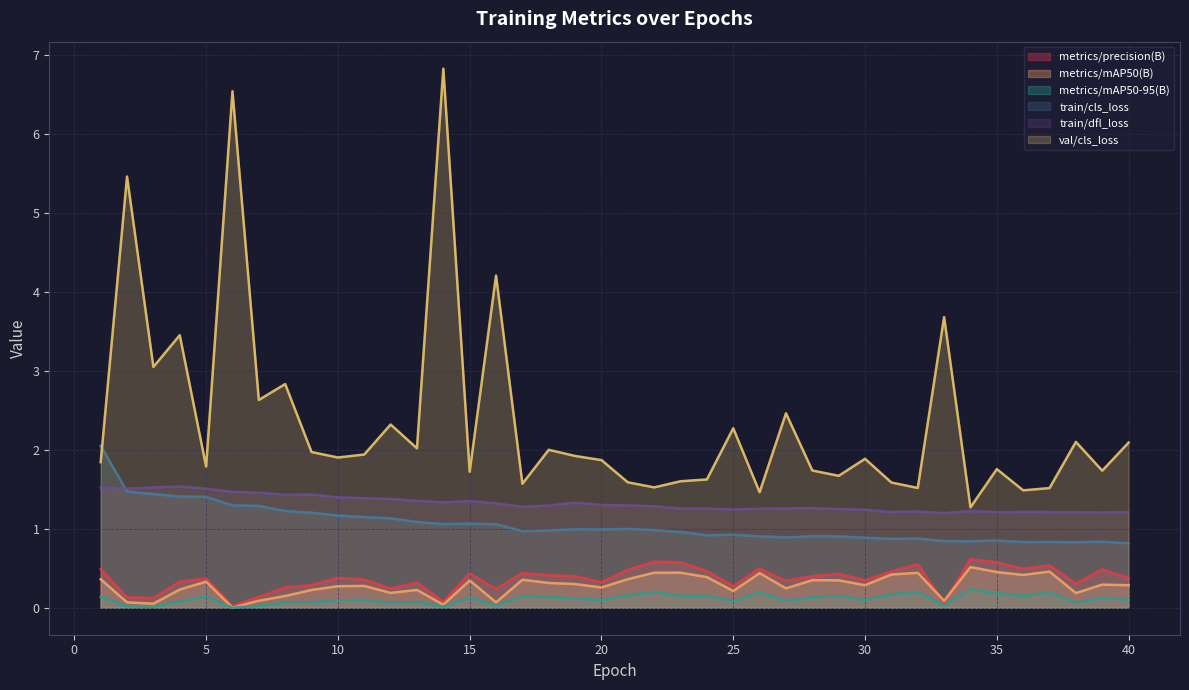

True or false: val/cls_loss has more than 2 points higher than both neighbors.

True